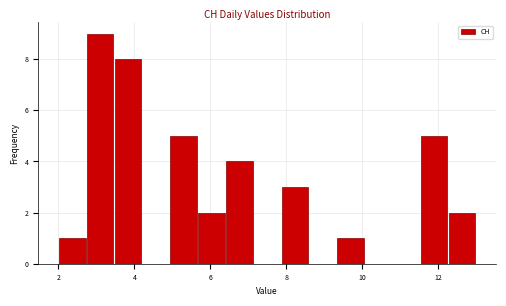

Read against the x-axis, roughly where is the centre of the tallest bar?

3.2